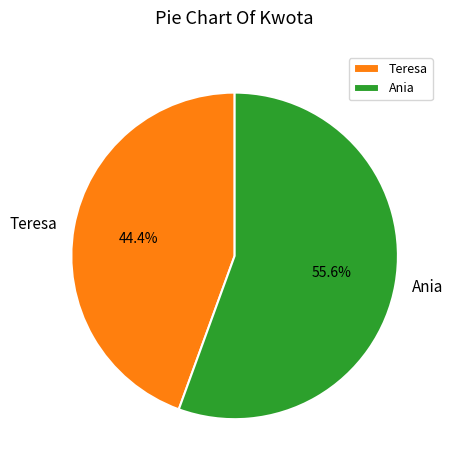

Which slice is the largest?

Ania